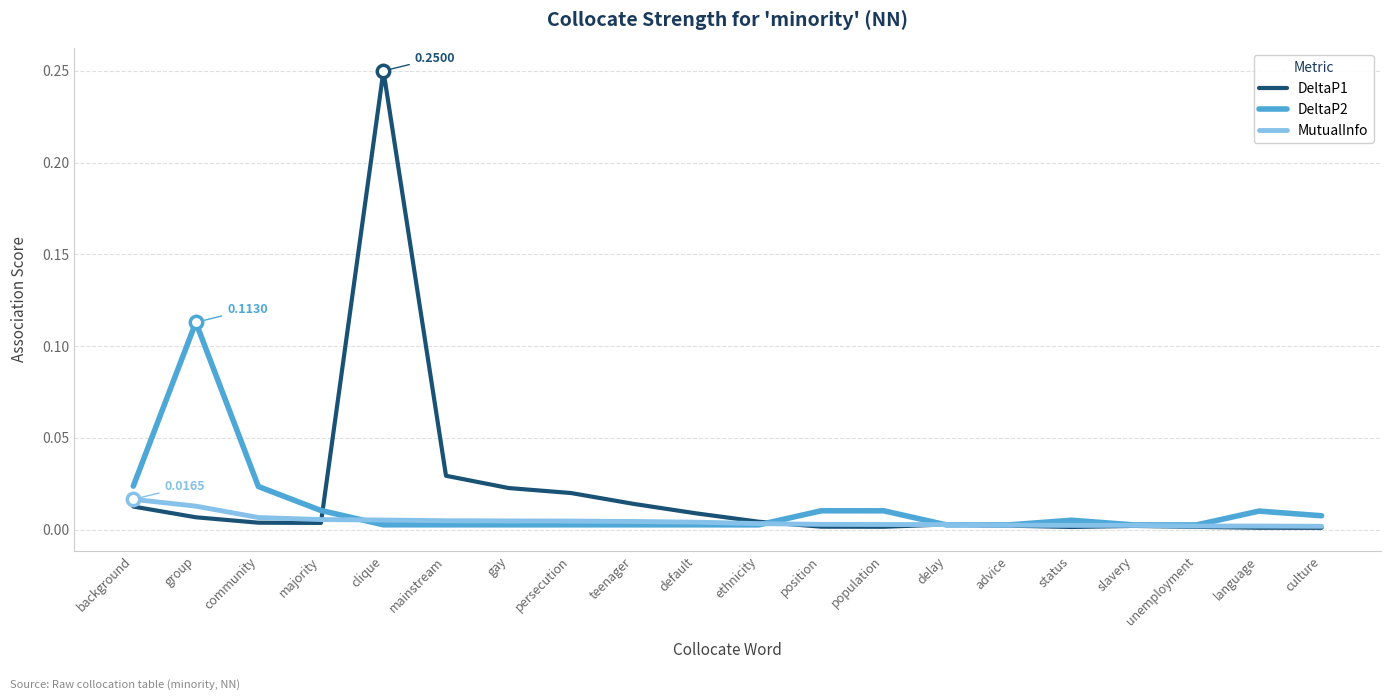

Which series has the widest spread of values?

DeltaP1